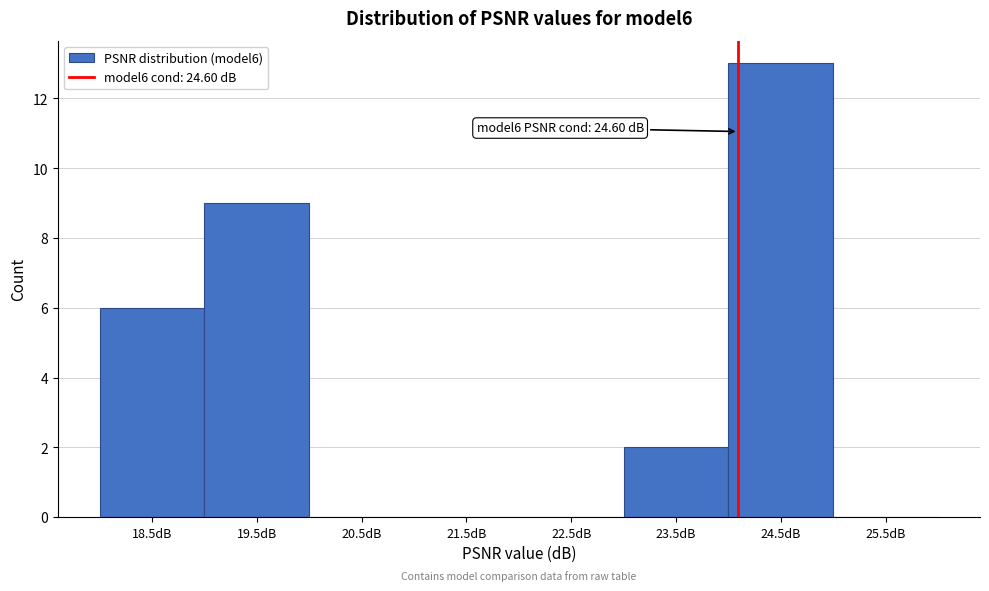

Reading right to left, list all the values displayed in this chart.

25.5dB=0	24.5dB=13	23.5dB=2	22.5dB=0	21.5dB=0	20.5dB=0	19.5dB=9	18.5dB=6